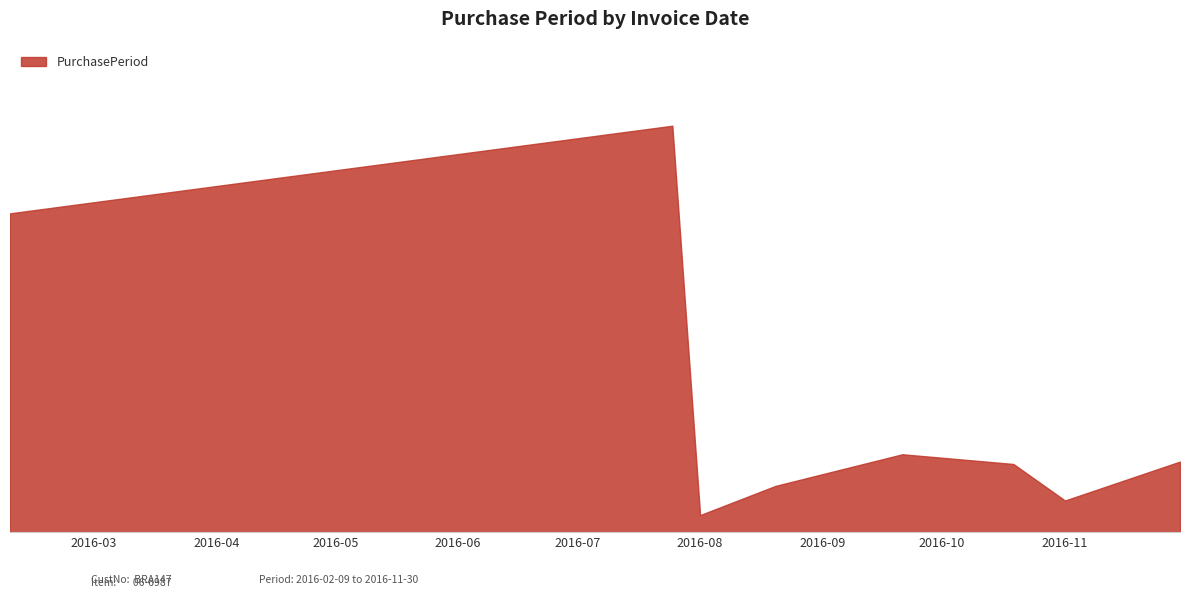

Does the chart have visible grid lines?

No